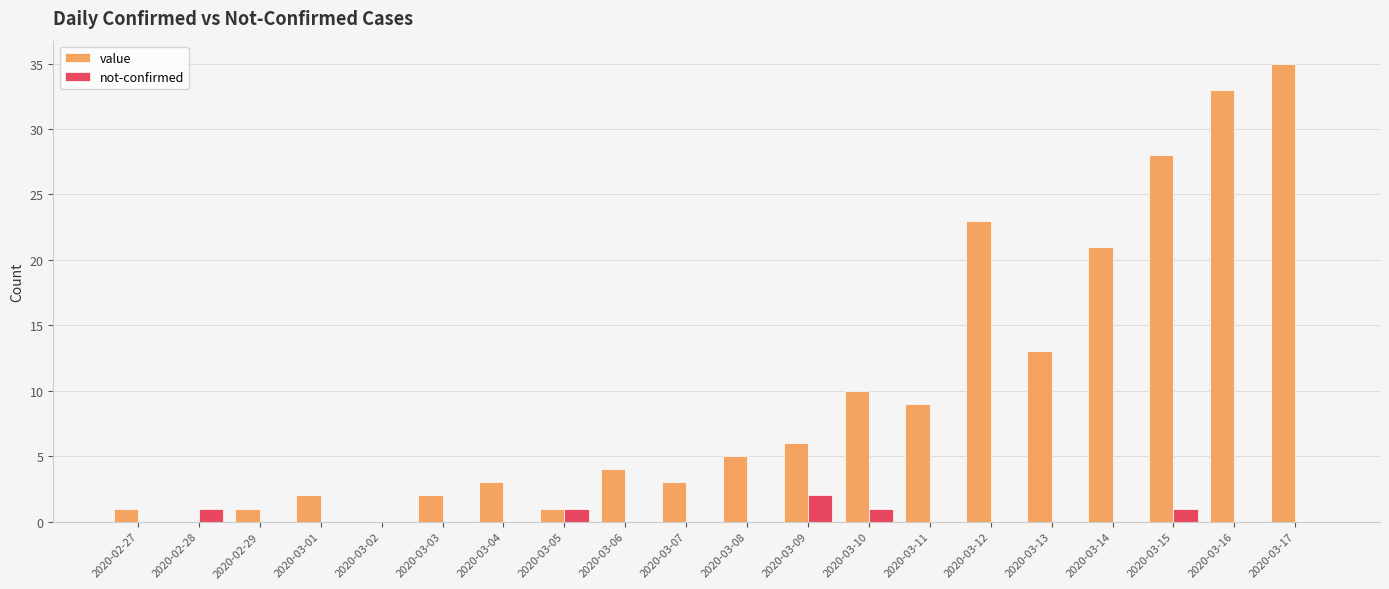

Reading left to right, transcribe all the data shown in this chart.

value: 1	0	1	2	0	2	3	1	4	3	5	6	10	9	23	13	21	28	33	35
not-confirmed: 0	1	0	0	0	0	0	1	0	0	0	2	1	0	0	0	0	1	0	0